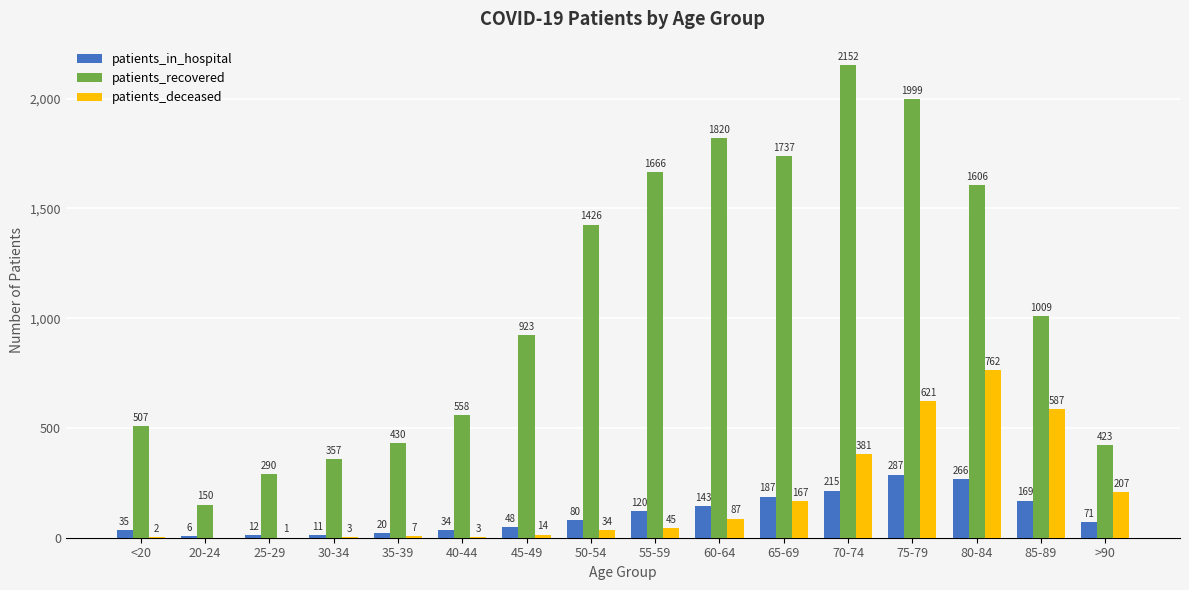

What is the difference between the patients_recovered values at 50-54 and 80-84?

180